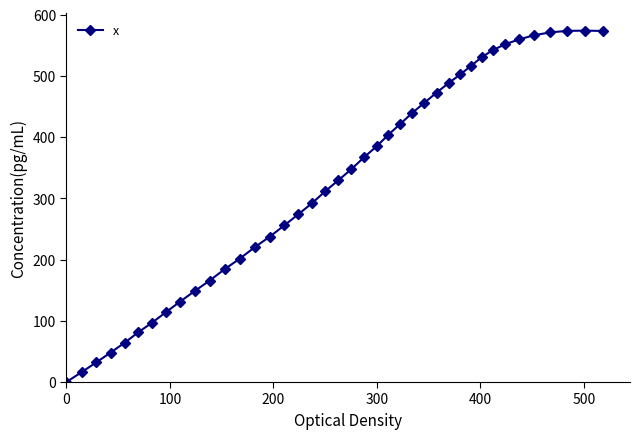

What is the value of the 13th point from the left?

201.6